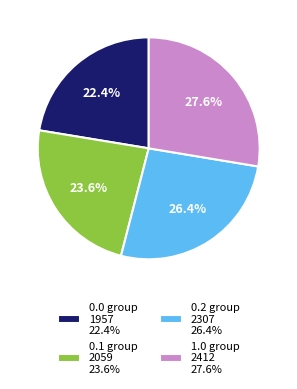

How much of the chart is everything except 0.1 group 2059 23.6%?

76.4%